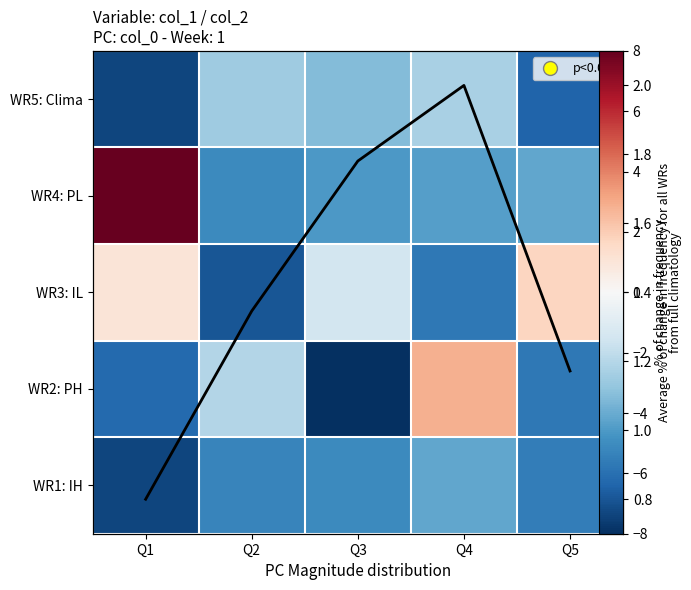

The value of WR2: PH at Q5 is -1.4. True or false?

False